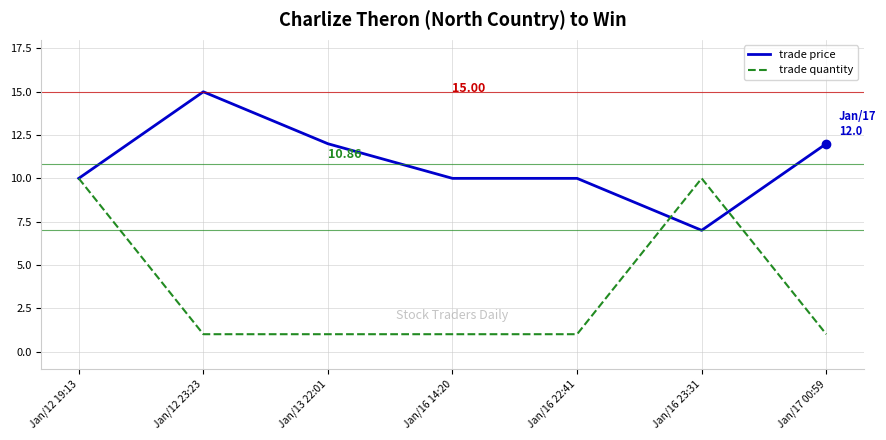

True or false: trade price and trade quantity cross at least once.

True